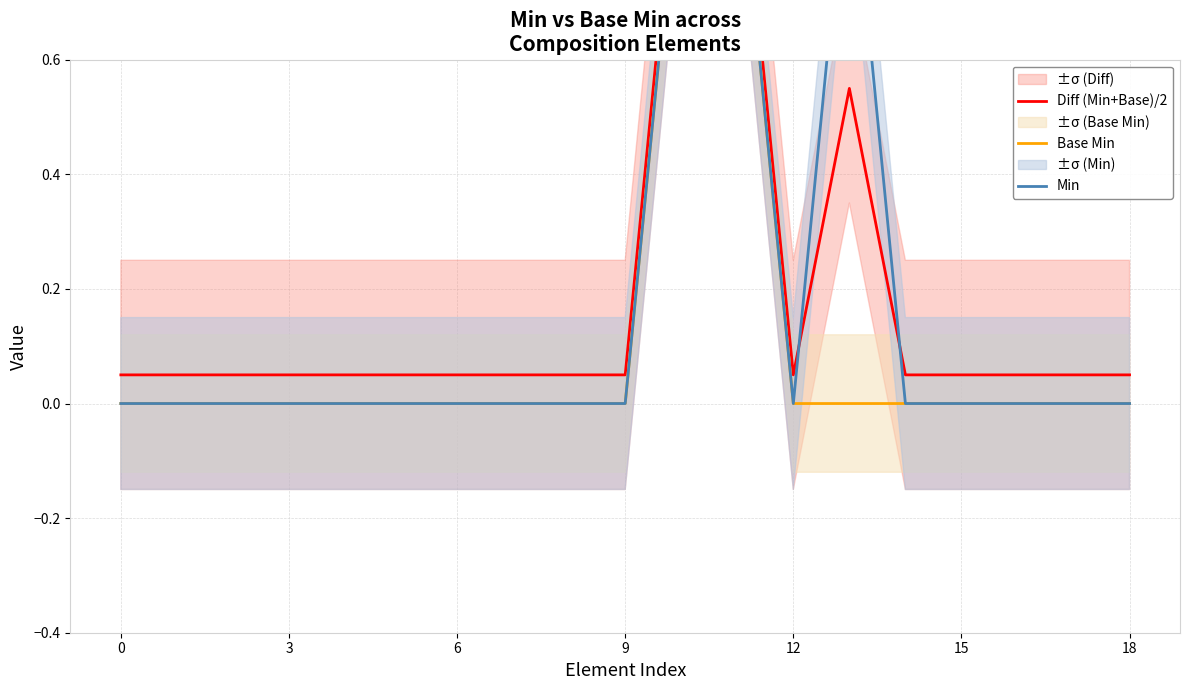

Is the value of Diff (Min+Base)/2 at 9 greater than the value of Base Min at 15?

Yes